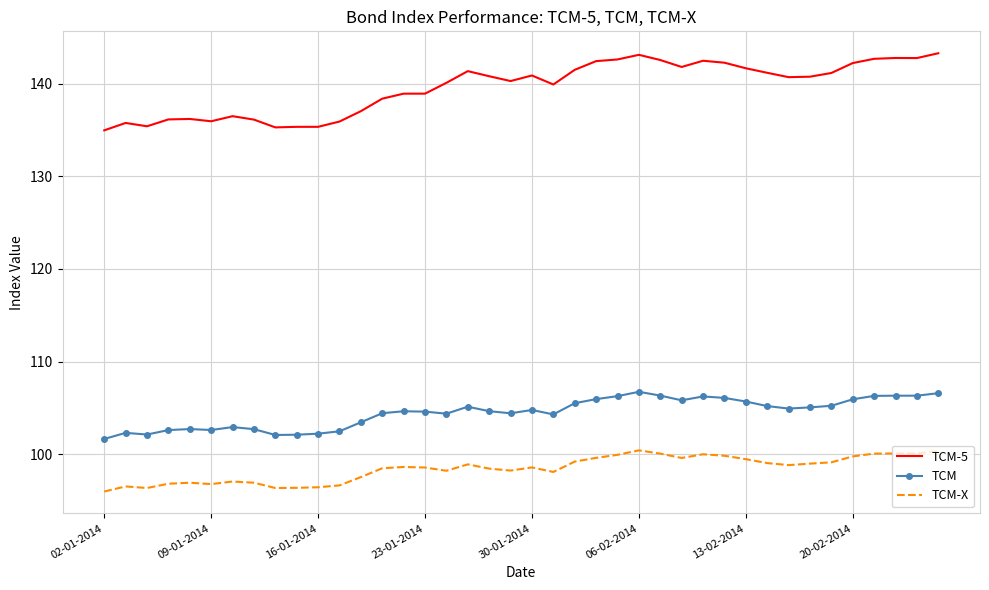

What is the highest value of the TCM-5 series?

143.3